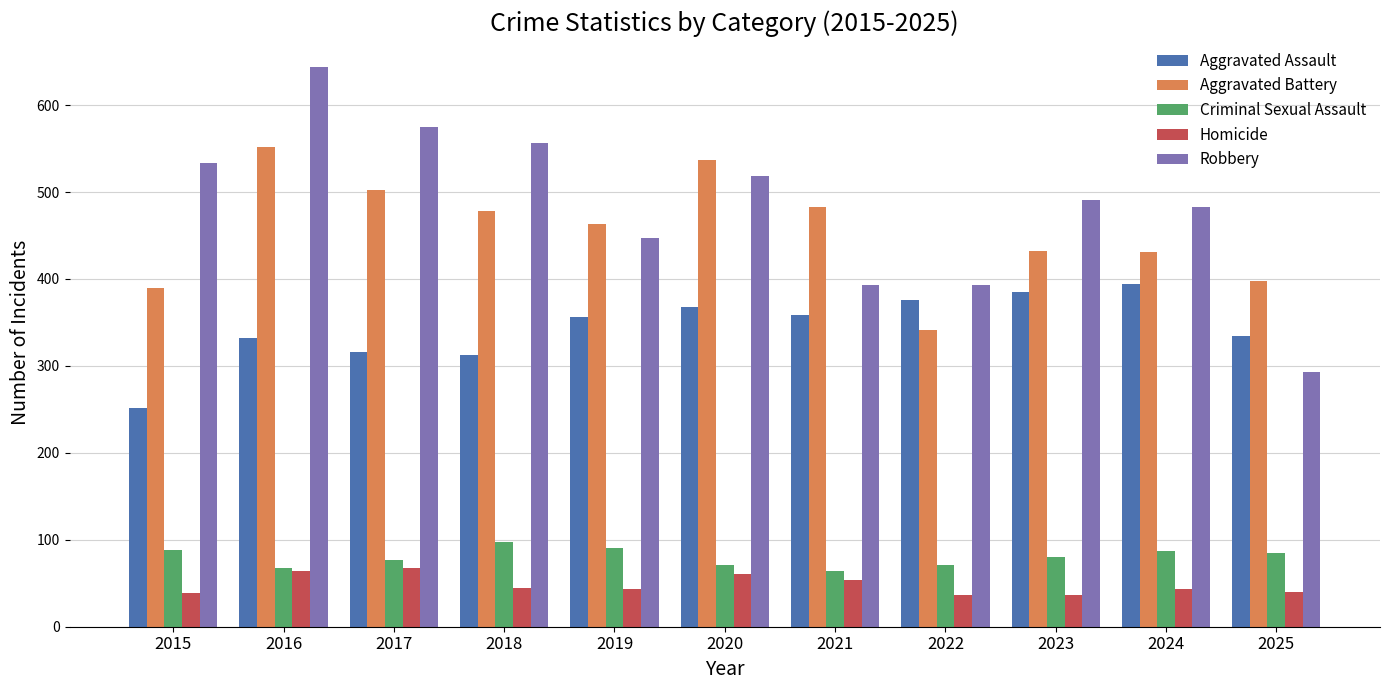

Which series has the largest total across all categories?

Robbery